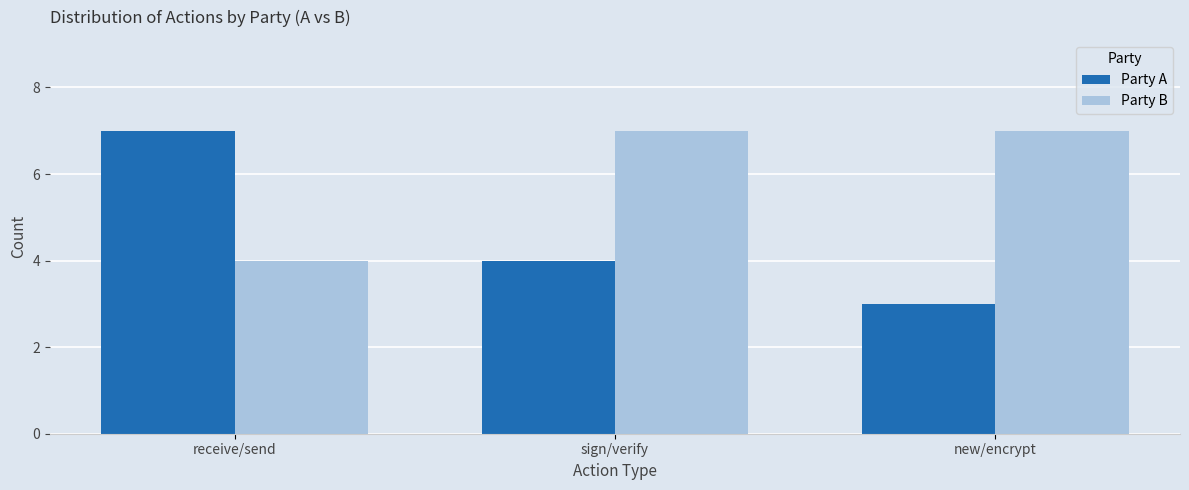

What is the difference between the highest and lowest values at sign/verify?

3